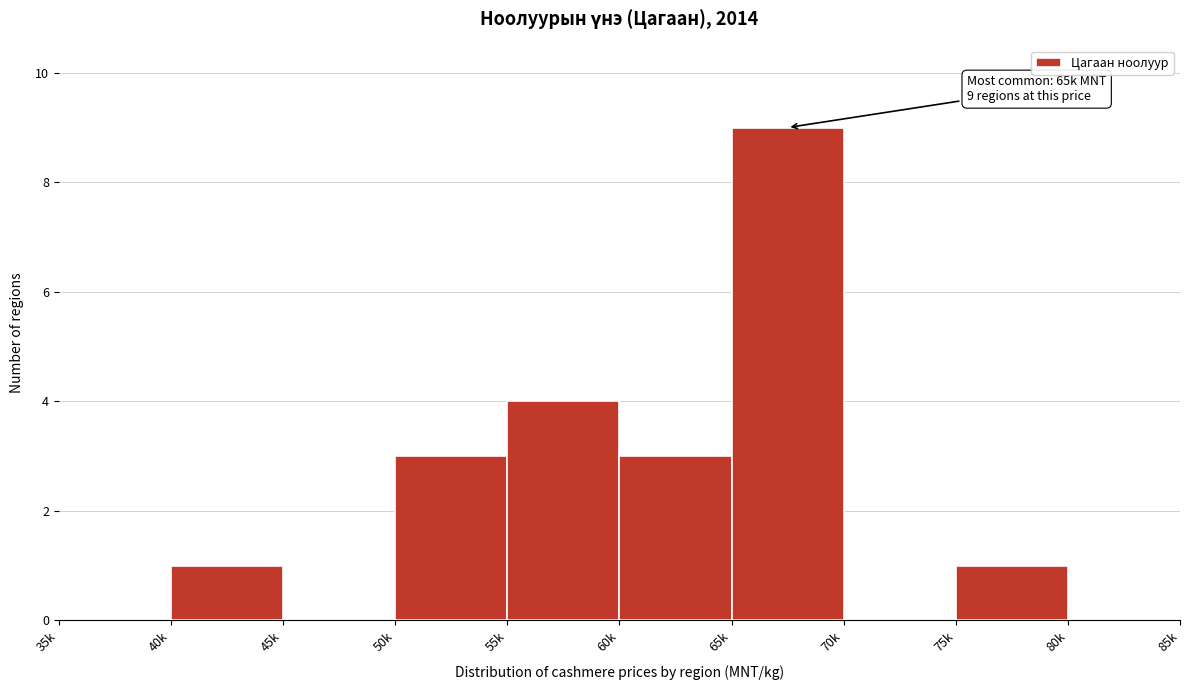

Reading left to right, extract all data points from this chart.

35k=0	40k=1	45k=0	50k=3	55k=4	60k=3	65k=9	70k=0	75k=1	80k=0